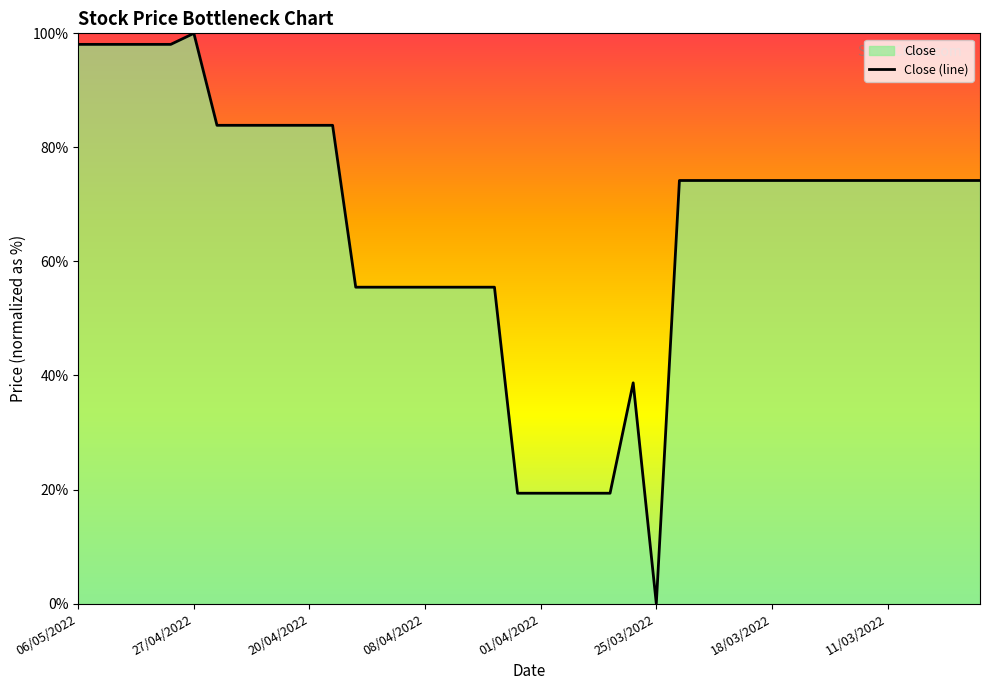

True or false: the data has more than 0 interior local peaks.

True